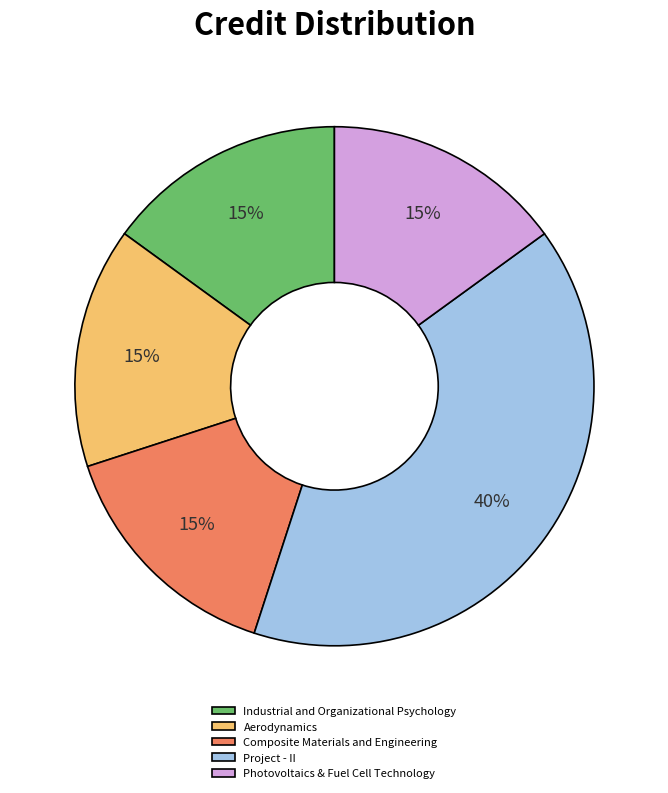

What percentage is the Industrial and Organizational Psychology slice, to the nearest percent?

15%